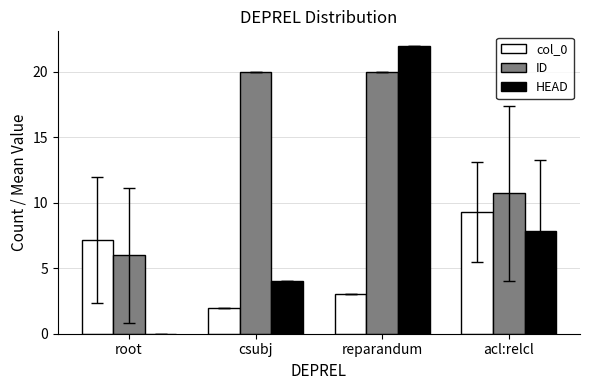

At which label is HEAD closest to 11?

acl:relcl